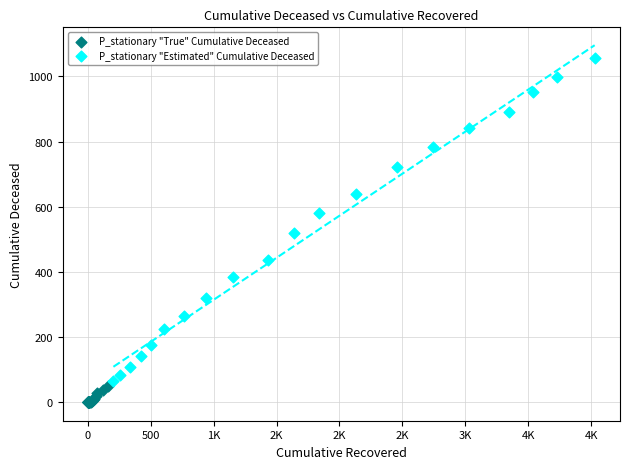

Which series has the largest Y range (max minus min)?

P_stationary "Estimated" Cumulative Deceased